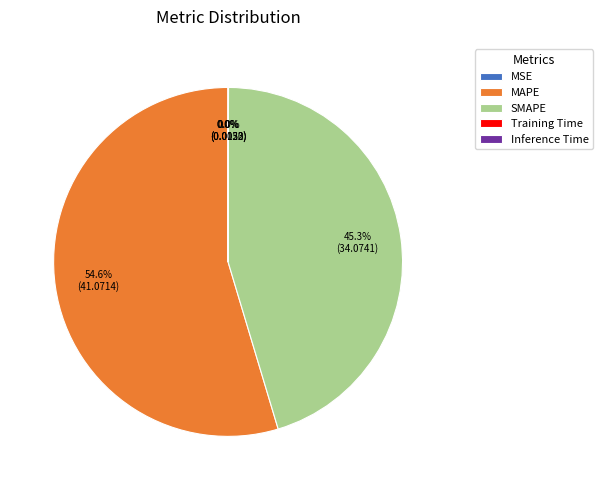

Is there a majority slice in this chart?

Yes